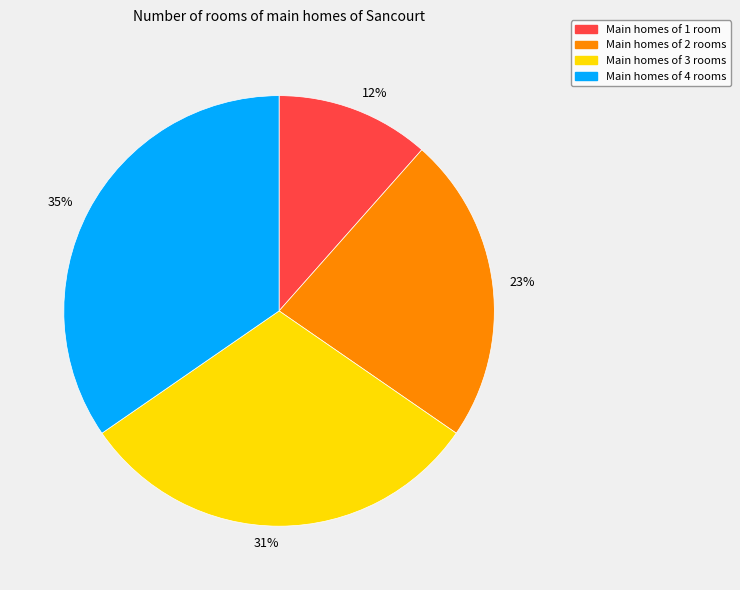

How many segments does this pie chart have?

4